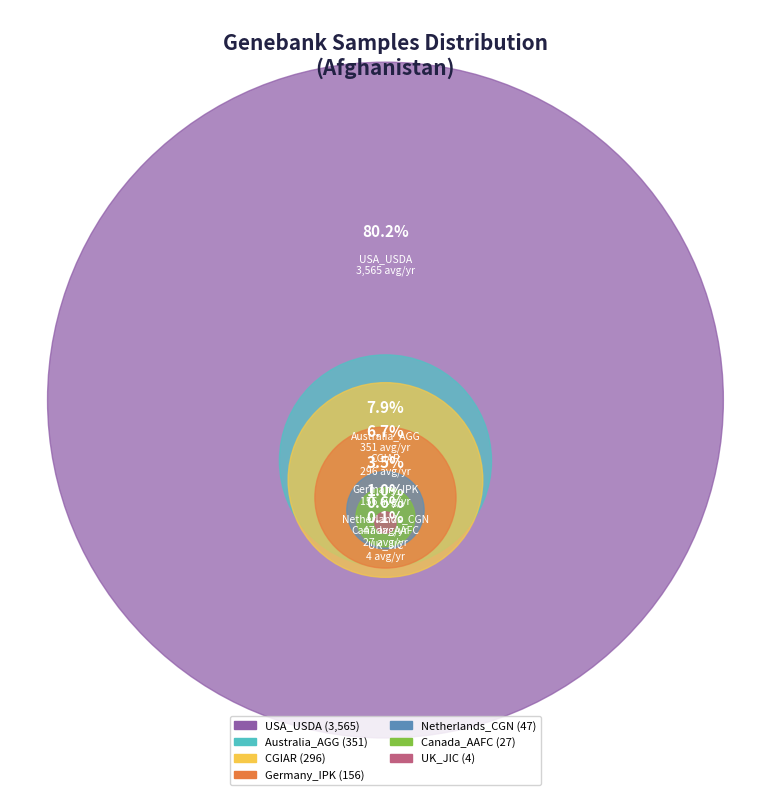

Count the number of slices in the pie.

7